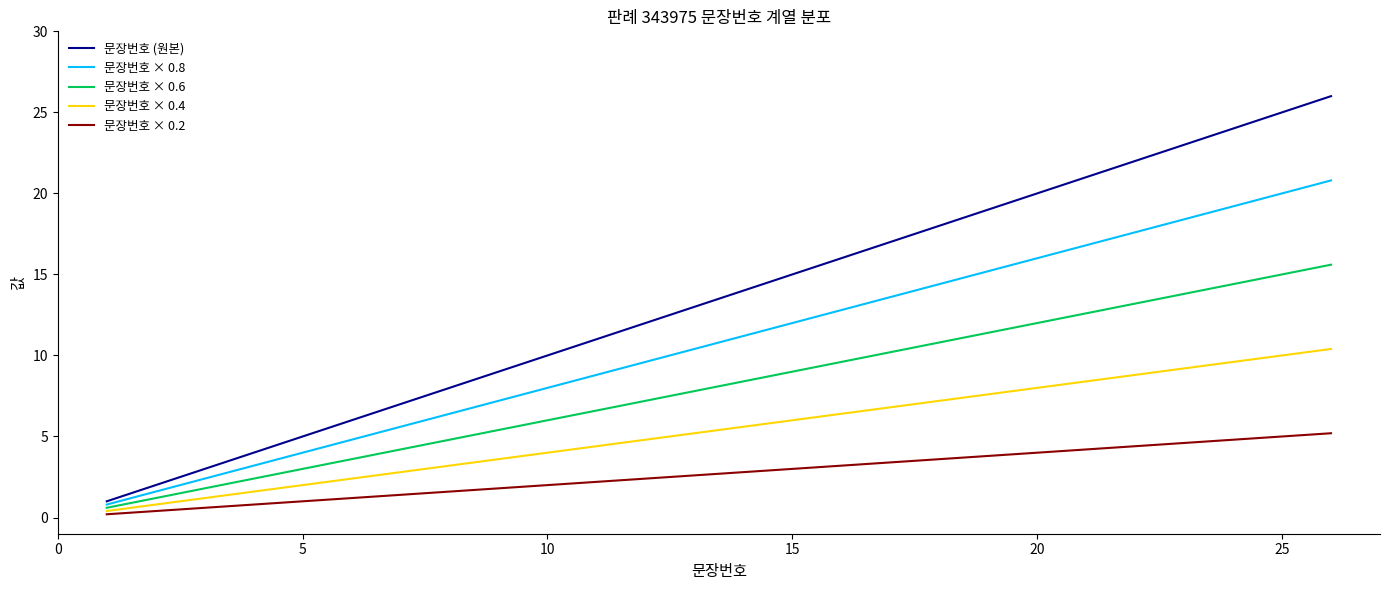

List the series in order of their overall mean, highest first.

문장번호 (원본), 문장번호 × 0.8, 문장번호 × 0.6, 문장번호 × 0.4, 문장번호 × 0.2